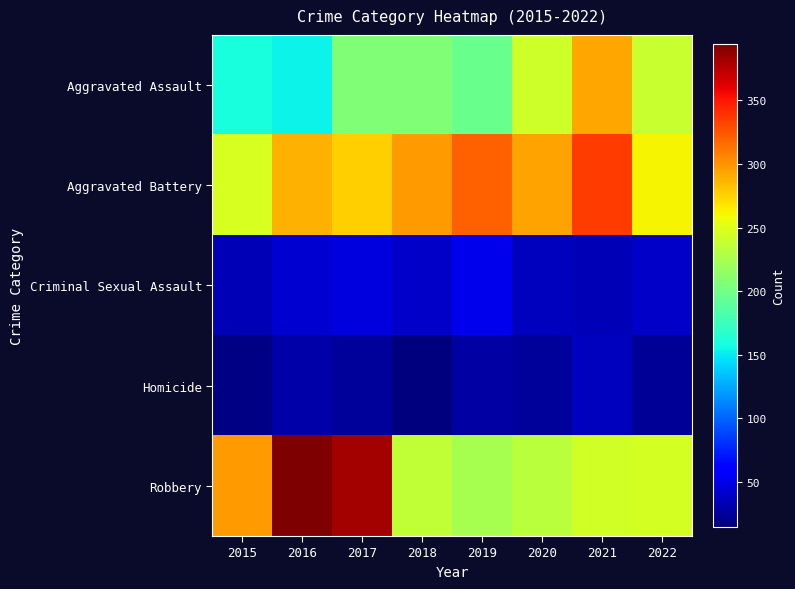

Which series has the largest total across all categories?

Aggravated Battery